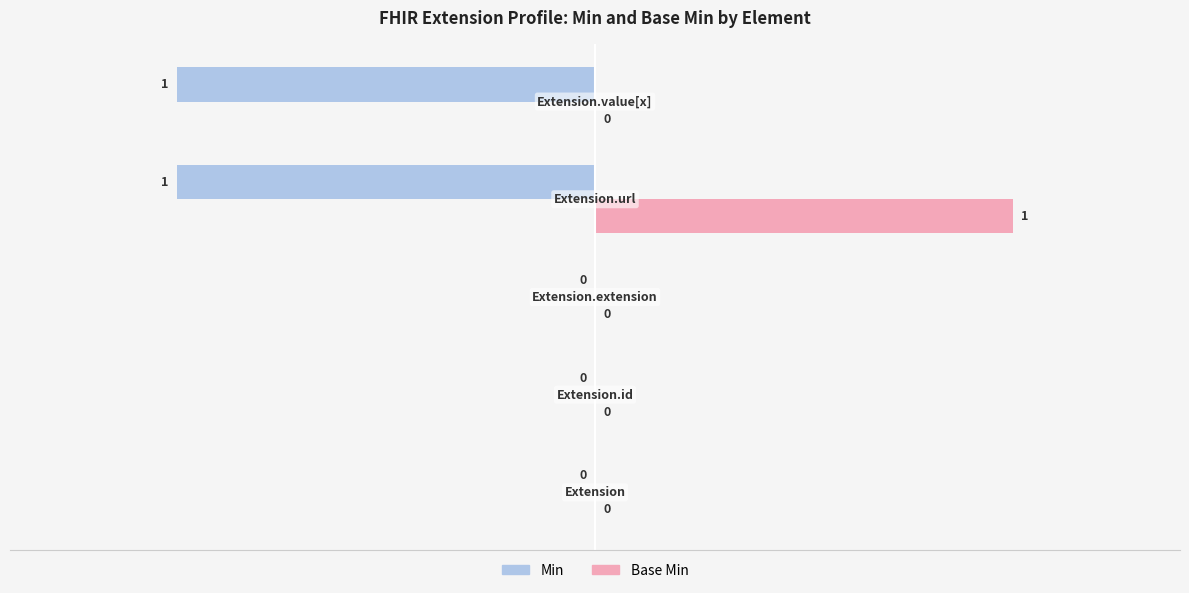

How many Min values are between -1 and 0?

5